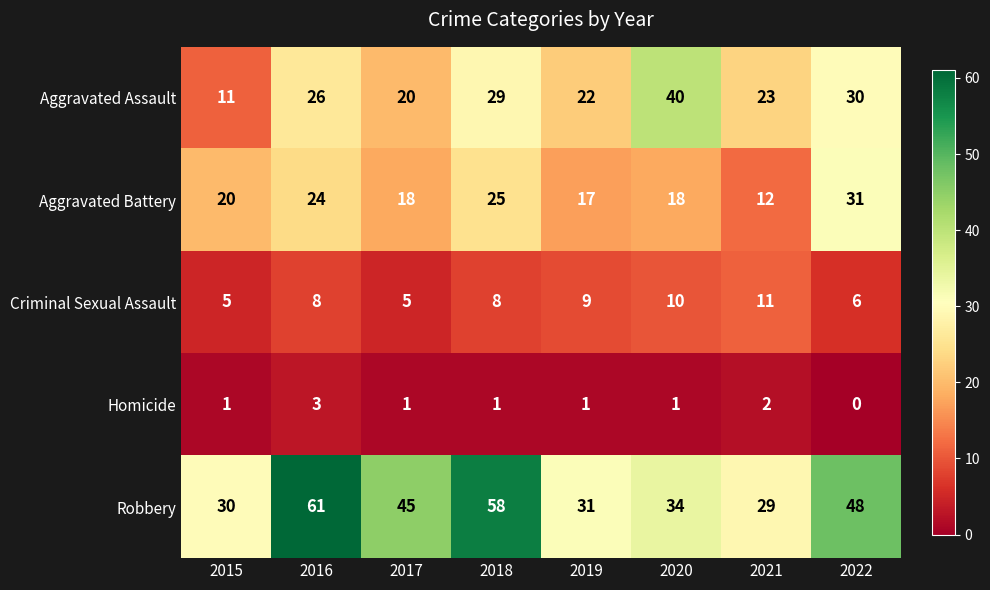

Which series has the largest range (max minus min)?

Robbery